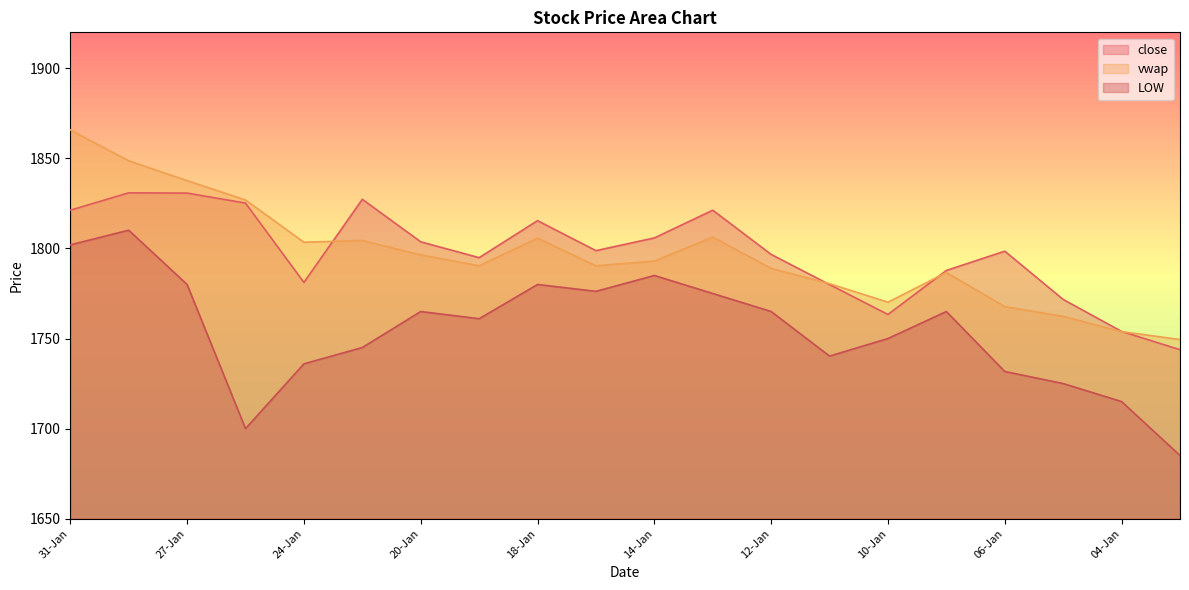

Which has a higher value, 10-Jan or 11-Jan?

11-Jan